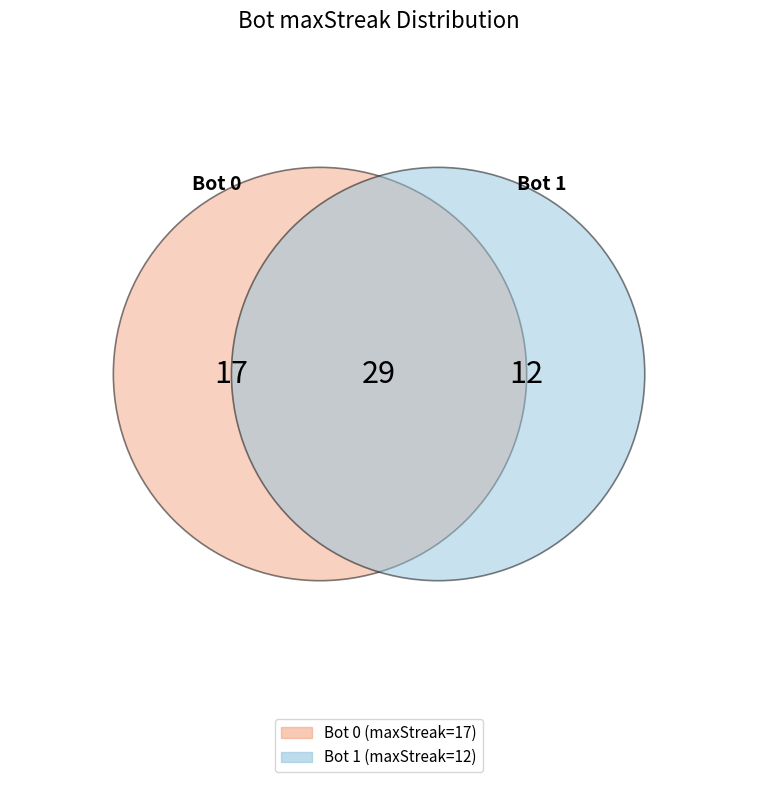

How many segments does this pie chart have?

2